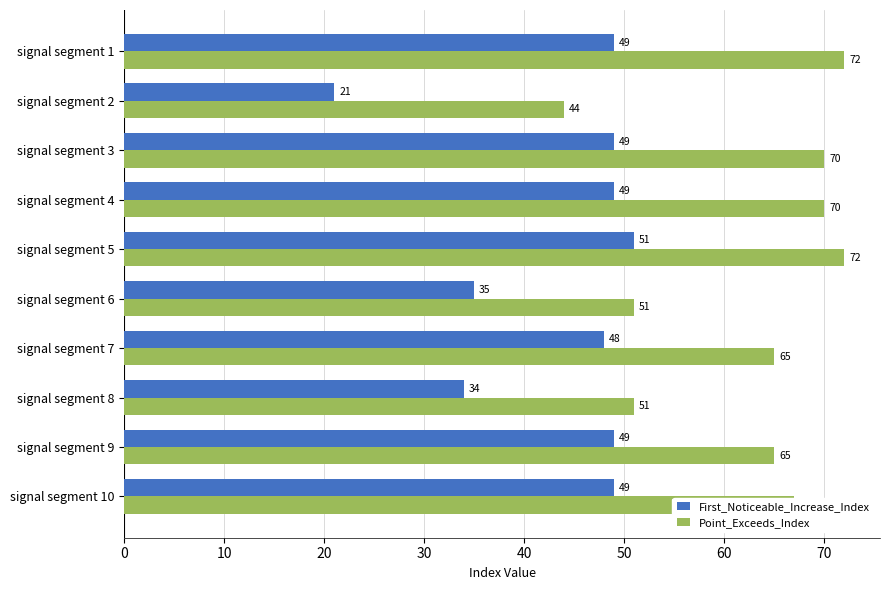

Which series has the widest spread of values?

First_Noticeable_Increase_Index